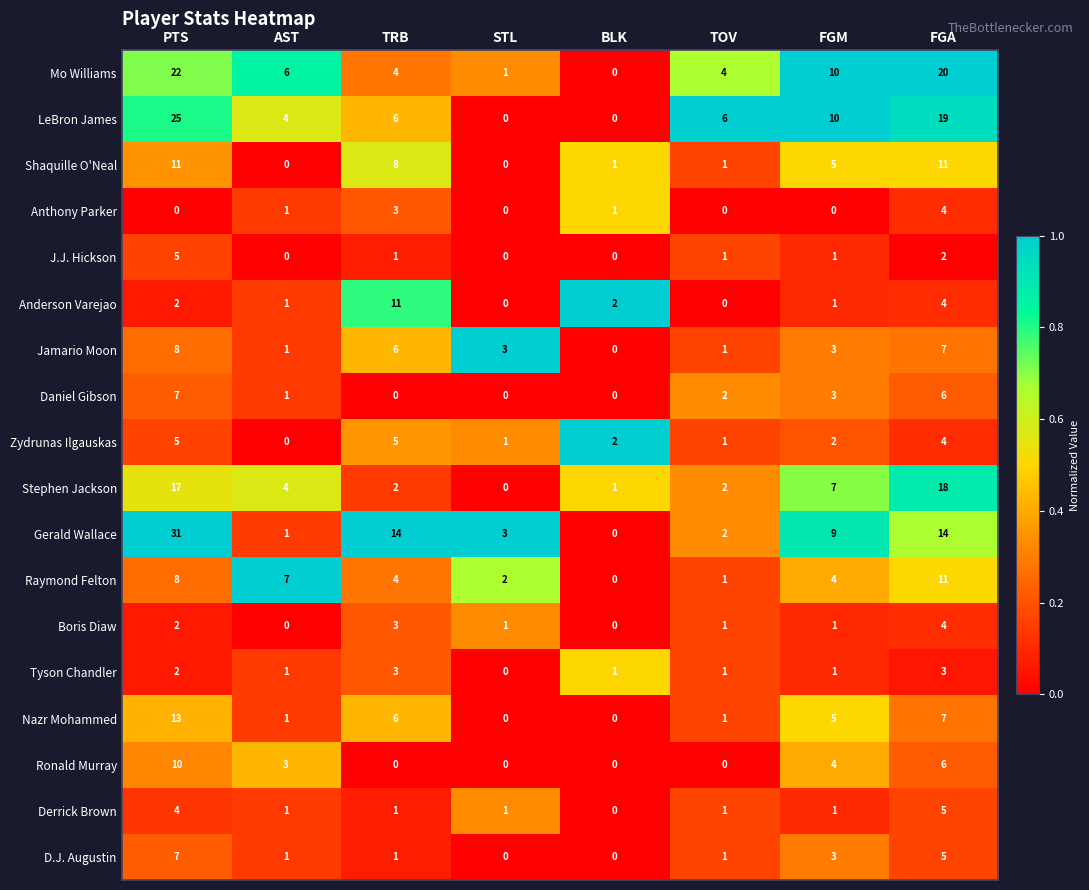

Is it true that Zydrunas Ilgauskas equals 5 at TRB?

True